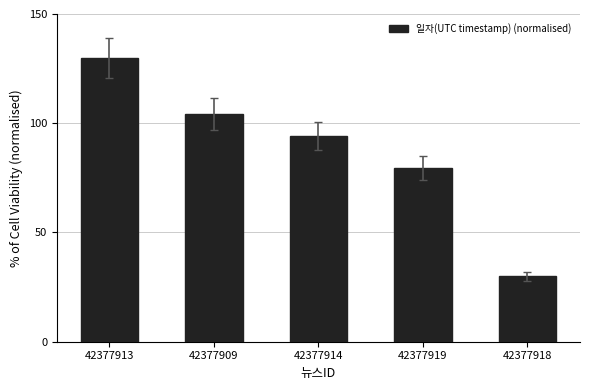

What is the ratio of the value at 42377909 to the value at 42377913?

0.8